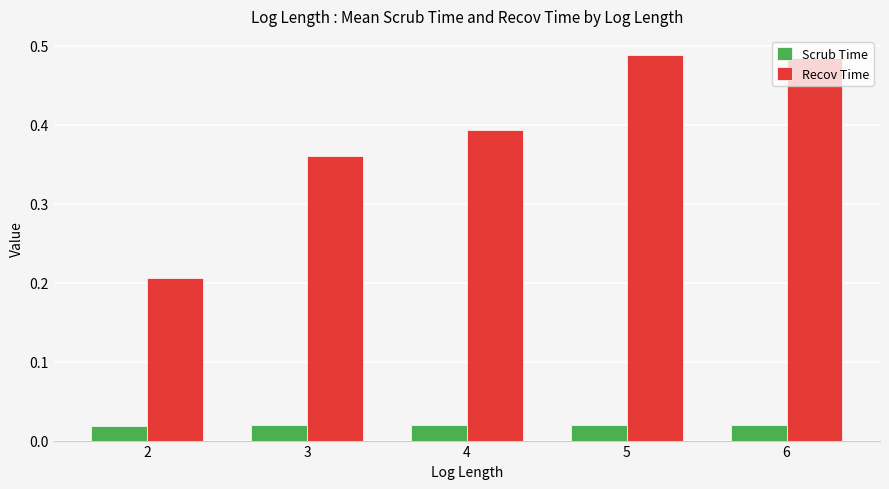

What is the difference between the second highest and minimum values in the Recov Time series?

0.3